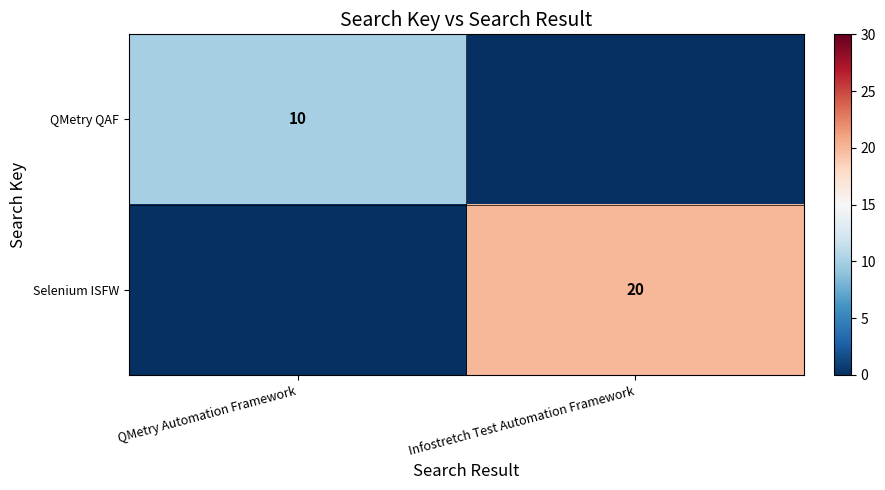

Is it true that Selenium ISFW equals 20 at Infostretch Test Automation Framework?

True